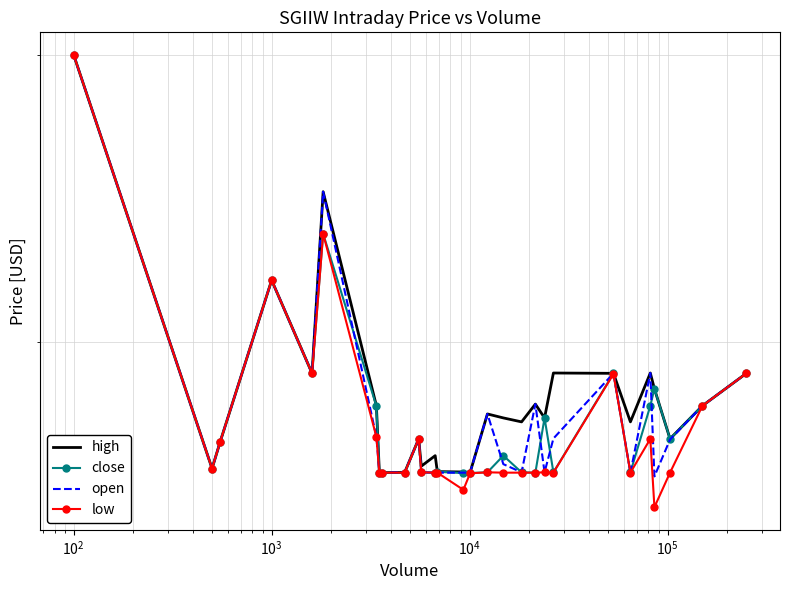

True or false: open has a value of 0.7 at 22.

False